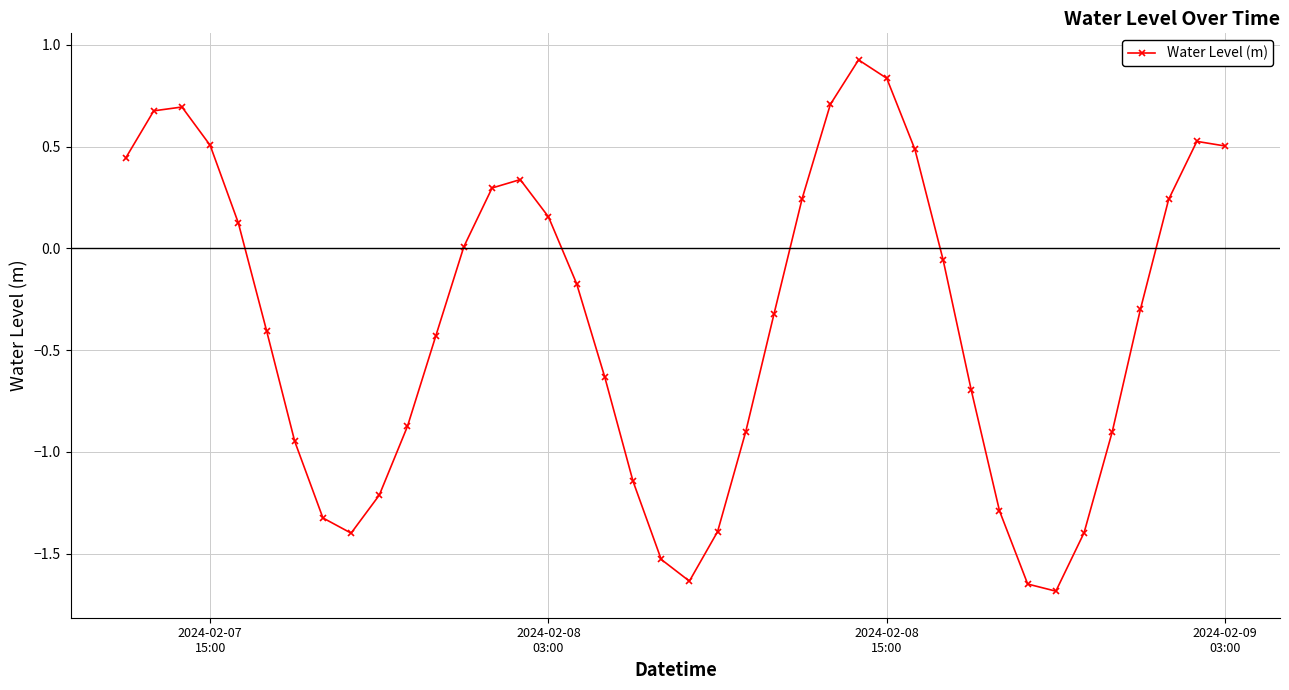

What is the minimum value shown in the chart?

-1.7